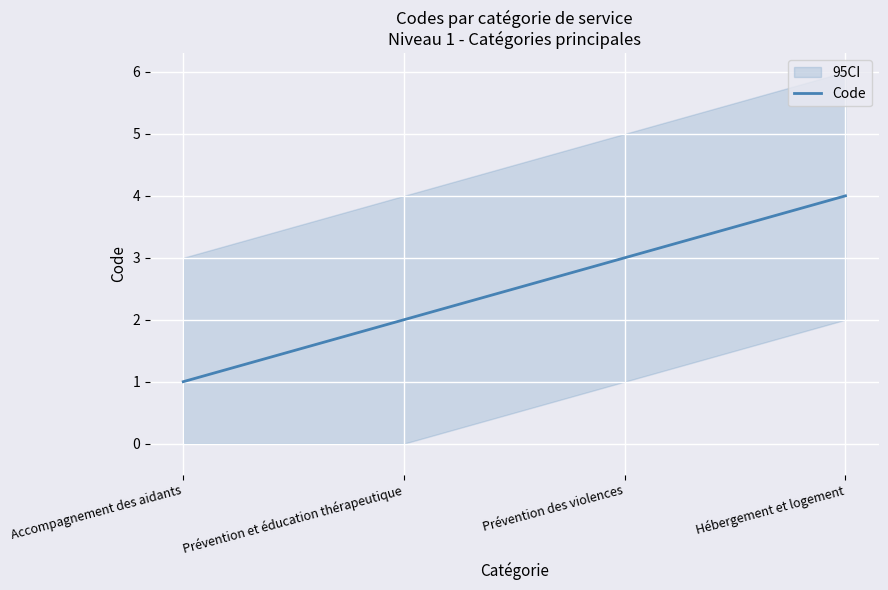

Rank the categories by value from lowest to highest.

Accompagnement des aidants, Prévention et éducation thérapeutique, Prévention des violences, Hébergement et logement